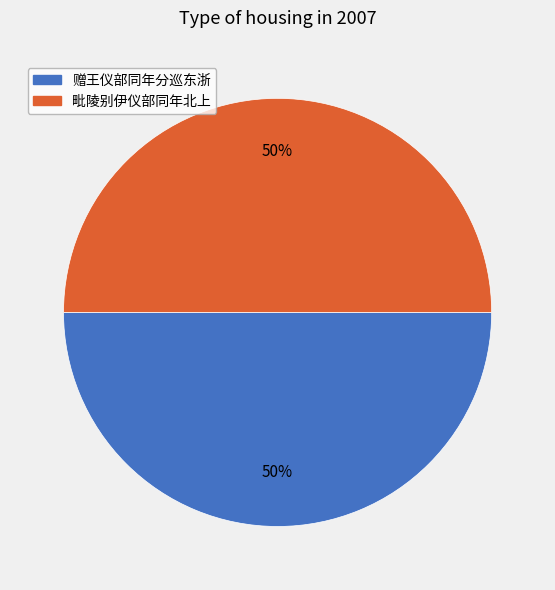

Approximately how many times larger is the value at 赠王仪部同年分巡东浙 compared to 毗陵别伊仪部同年北上?

1.0